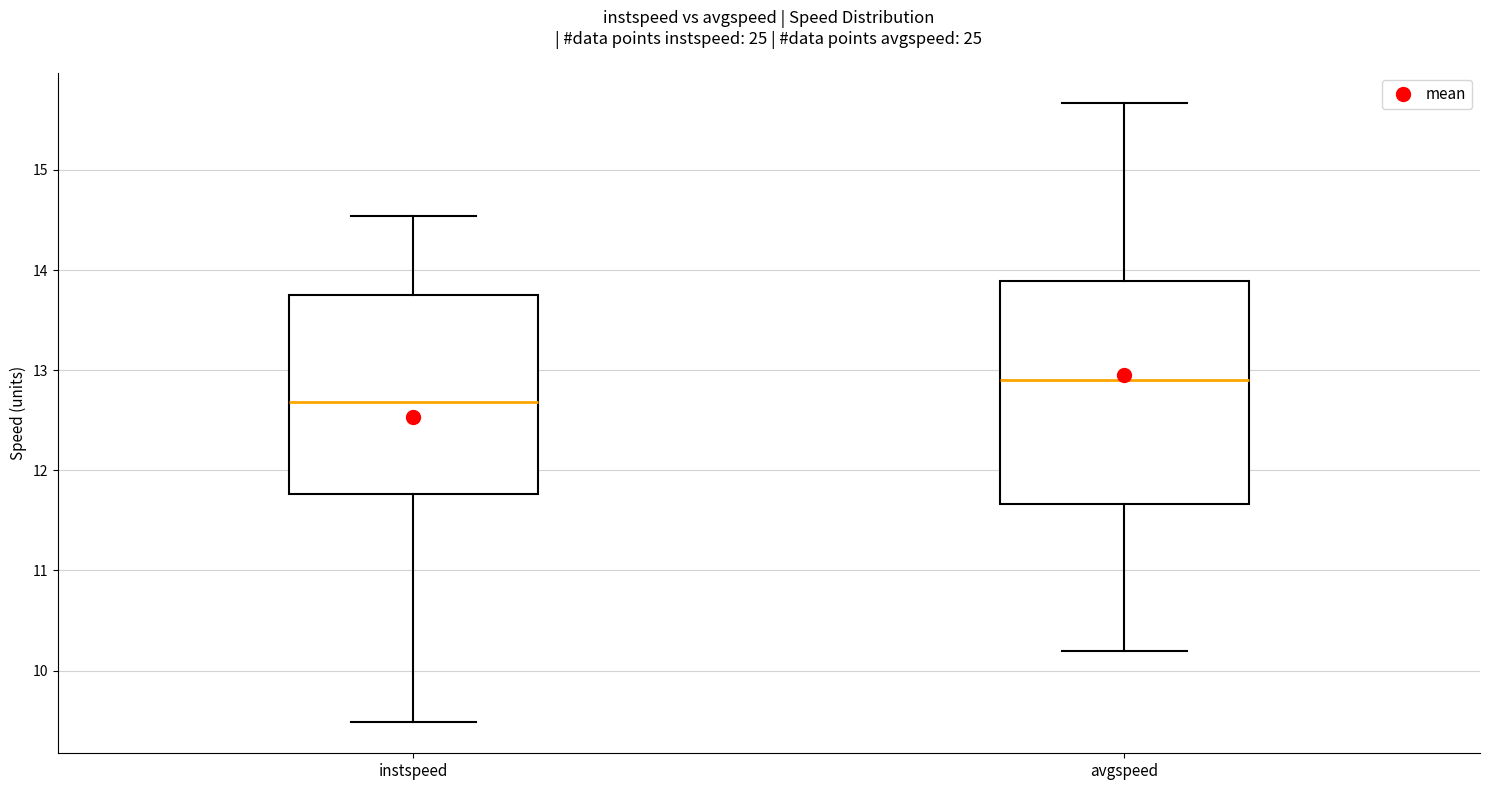

Comparing the boxes themselves (not the whiskers), which one is the tallest?

avgspeed